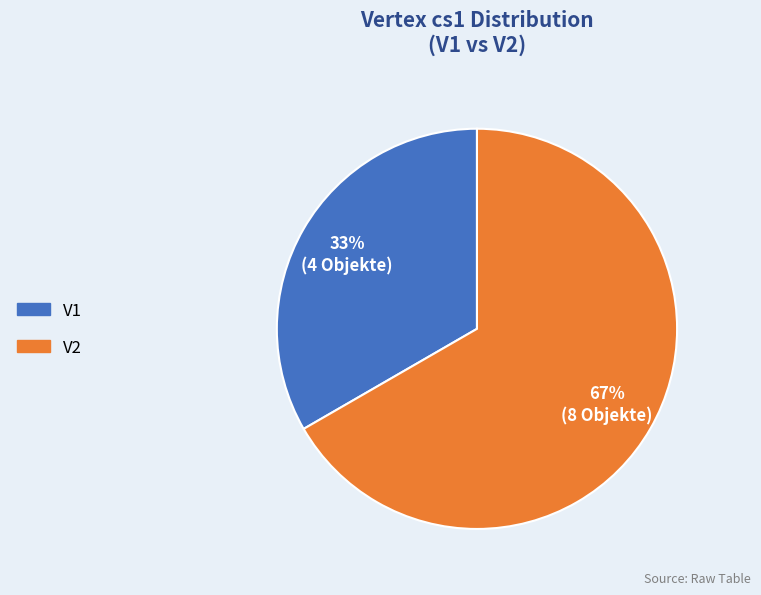

What percentage is the V2 slice, to the nearest percent?

67%